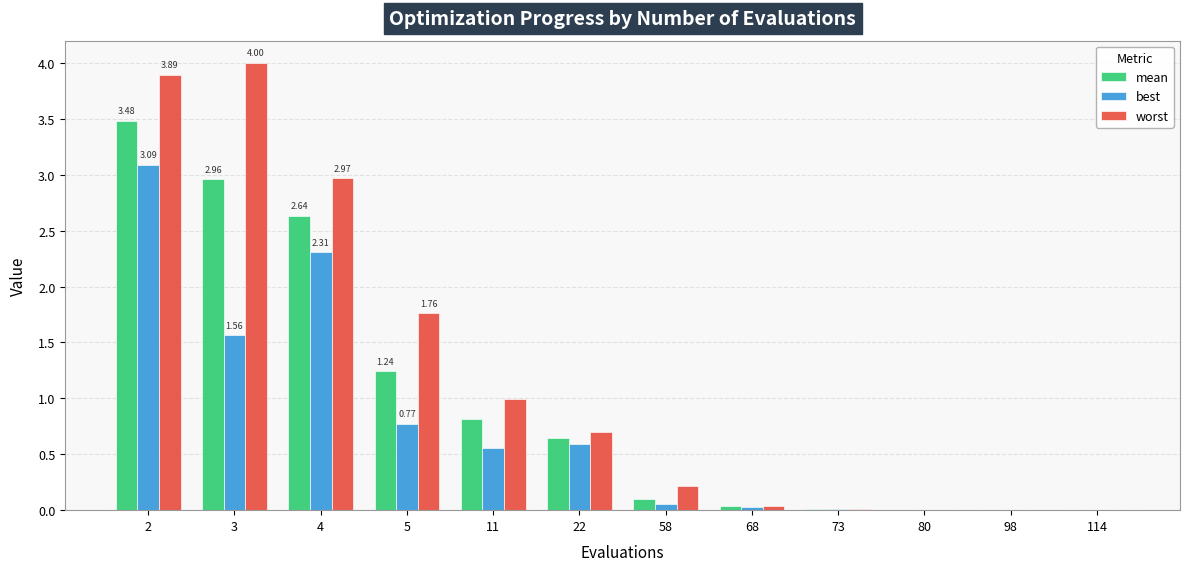

What is the total value across all series at 4?

7.9